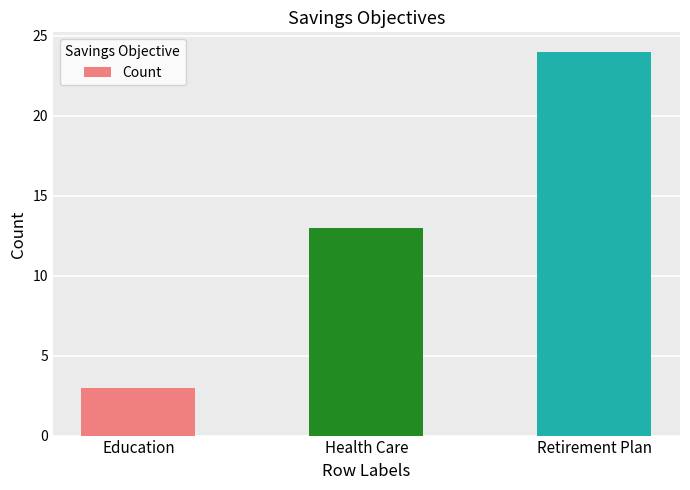

What is the maximum value shown in the chart?

24